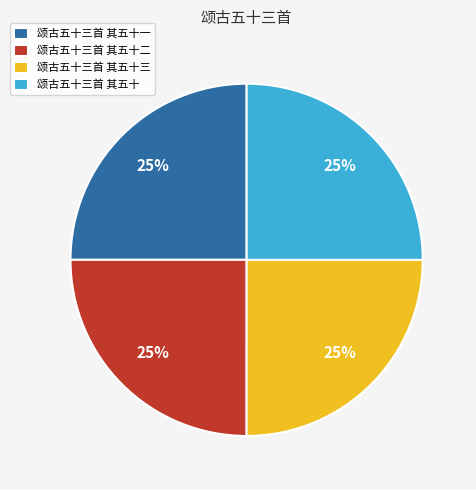

True or false: 颂古五十三首 其五十三 accounts for 25% of the total.

True